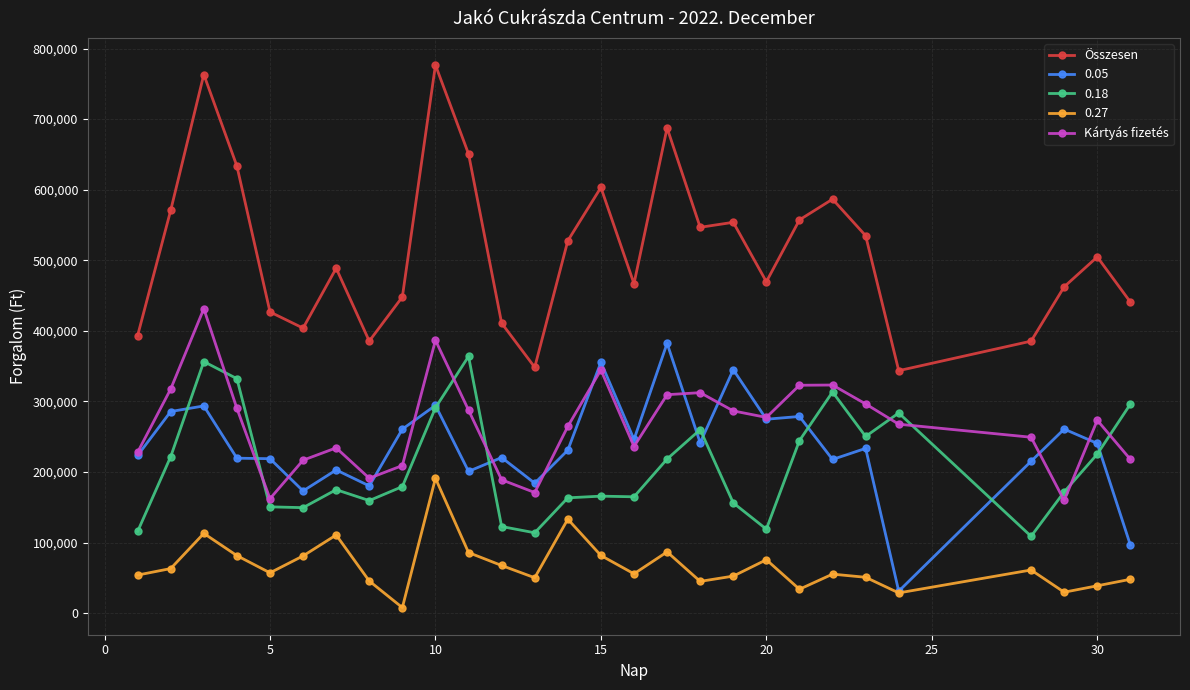

How many lines are shown in the chart?

5